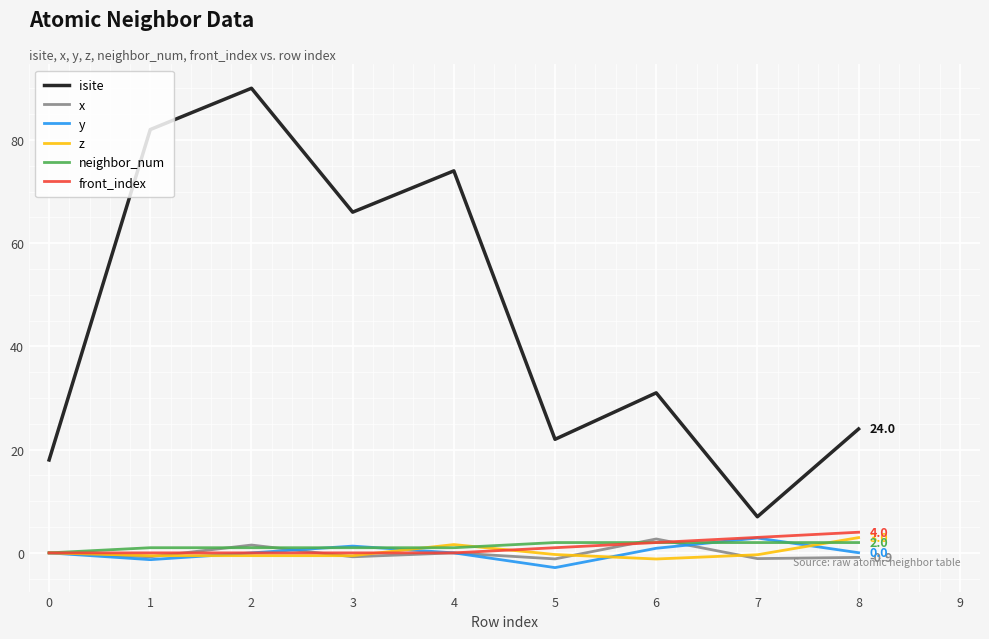

What are all the series names shown in the legend?

isite, x, y, z, neighbor_num, front_index